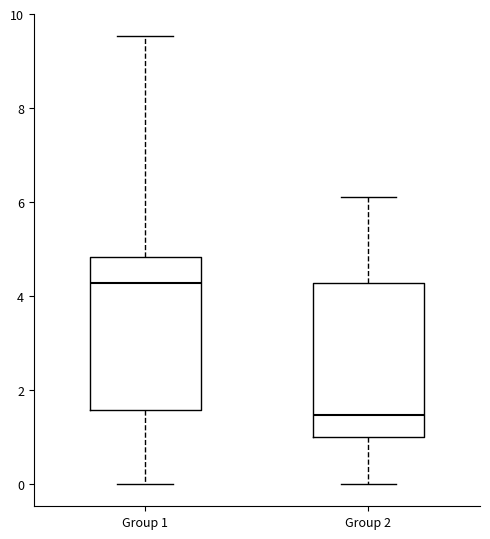

Reading left to right, transcribe this box plot: for each box, give where its median line is, the range the box spans, and where its two whiskers end, as read against the y-axis. The values are not printed on the chart, so give them approximately, as read against the axis.

Group 1: median 4.2, box 1.6 to 4.8, whiskers 0.0 to 9.6
Group 2: median 1.4, box 1.0 to 4.2, whiskers 0.0 to 6.2